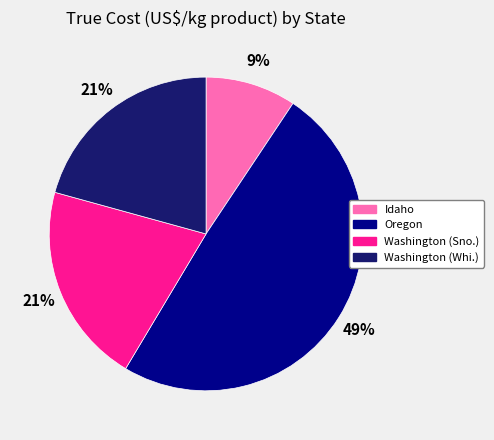

Does any single category account for the majority?

No